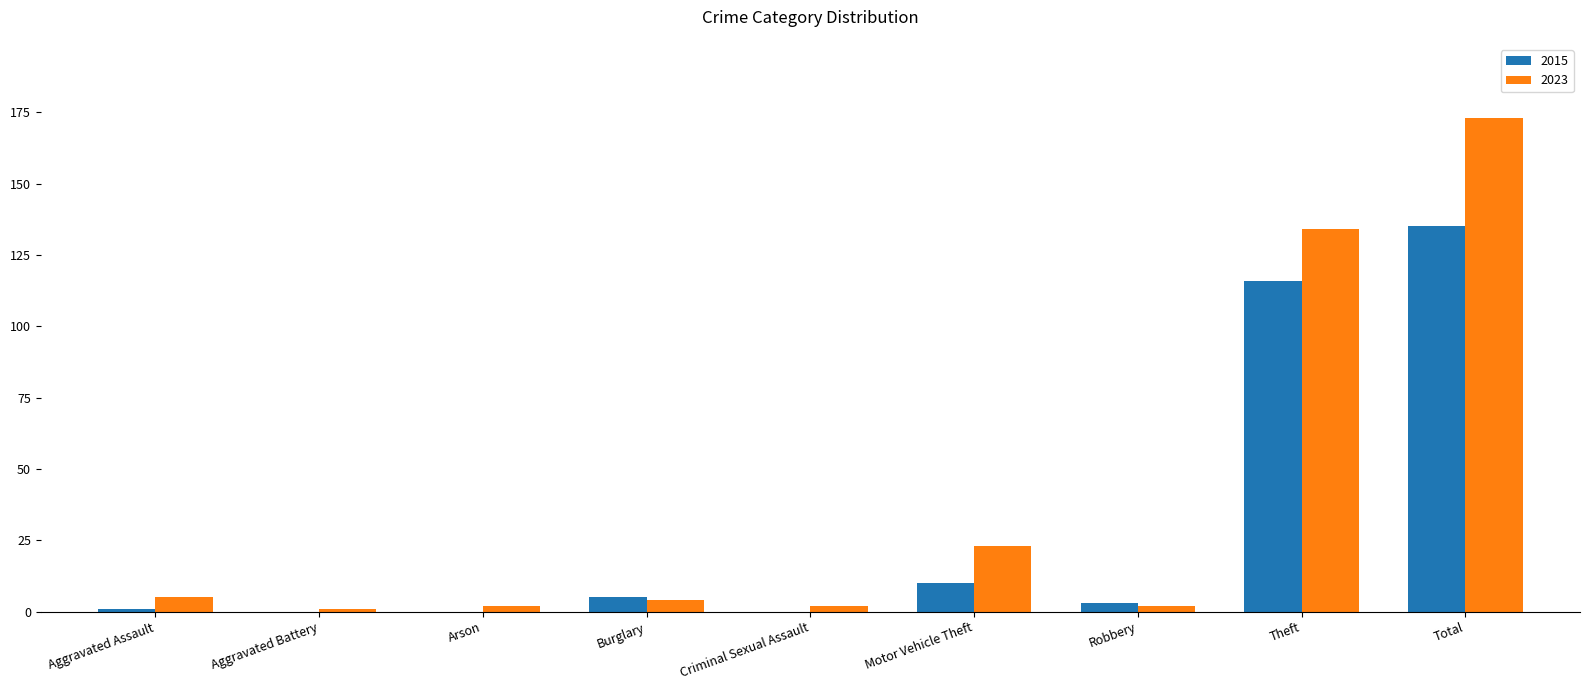

Which label corresponds to the largest value in the chart?

Total